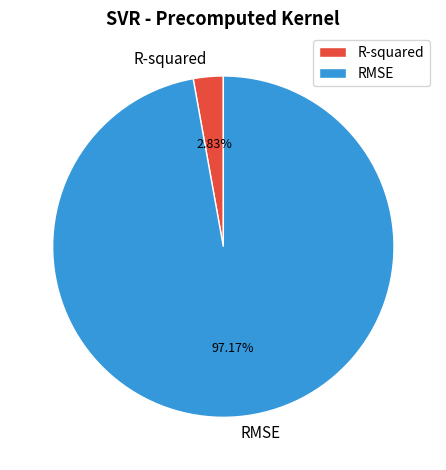

Is the sum of RMSE and R-squared greater than half?

Yes